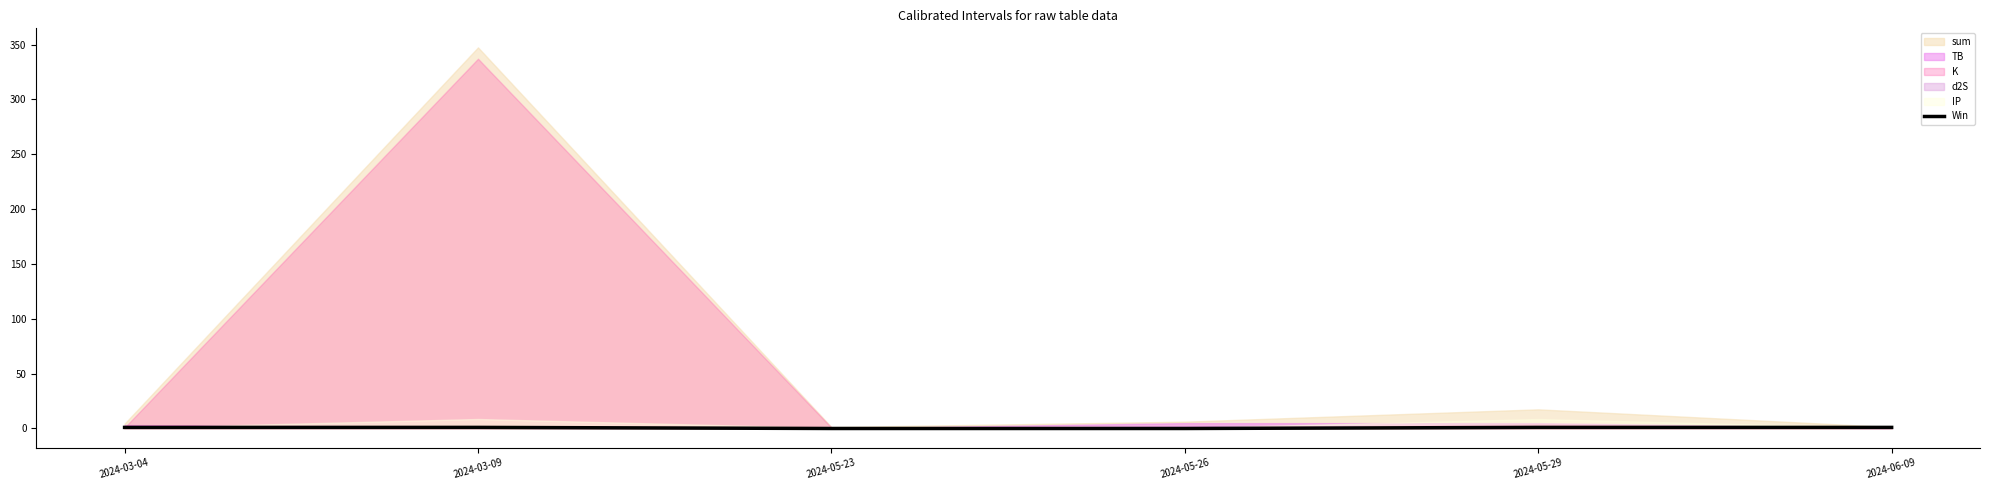

True or false: the data shows 0 at 2024-05-23.

True